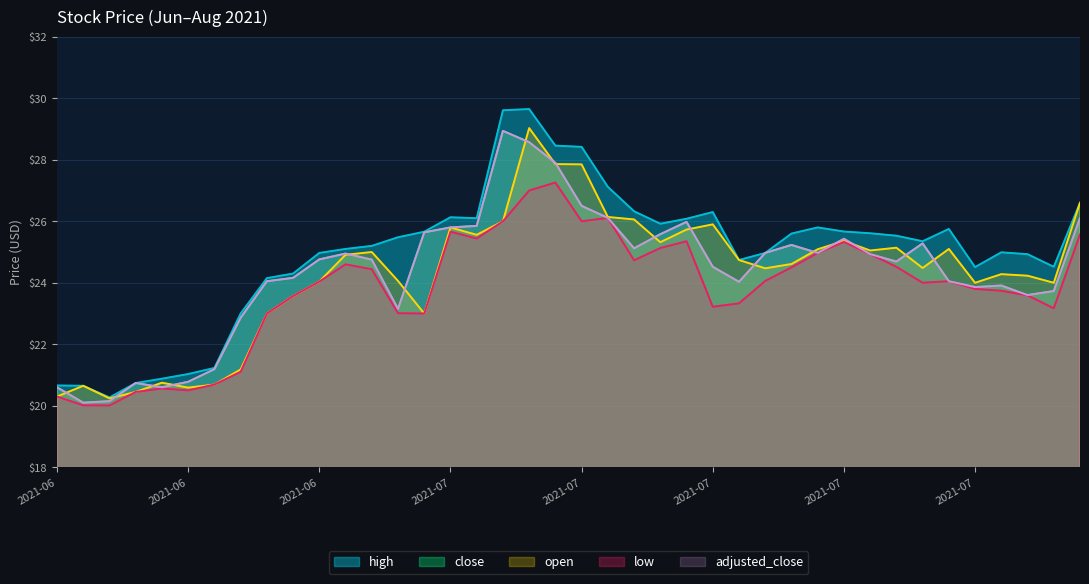

What is the value of the high point at the 25th from the left?

26.1